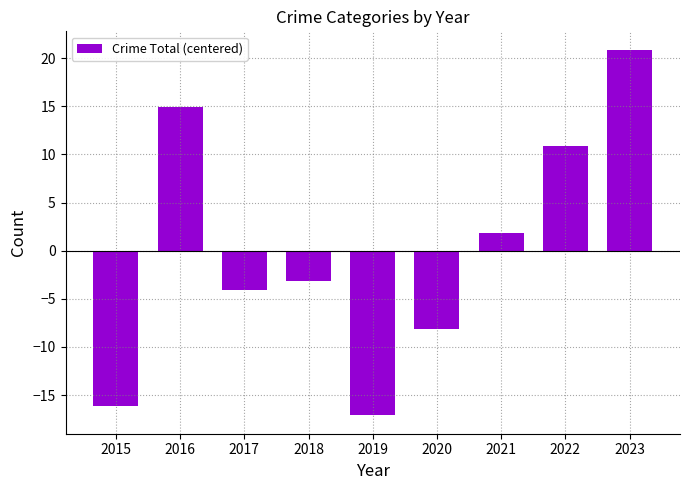

How many data points are above -3?

4